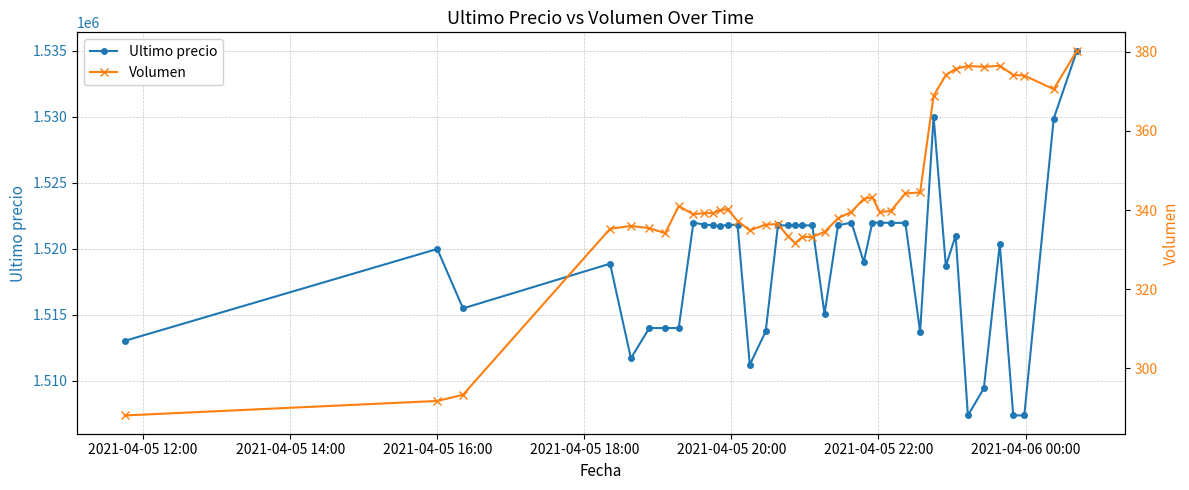

True or false: Volumen has more than 0 interior local peaks.

True